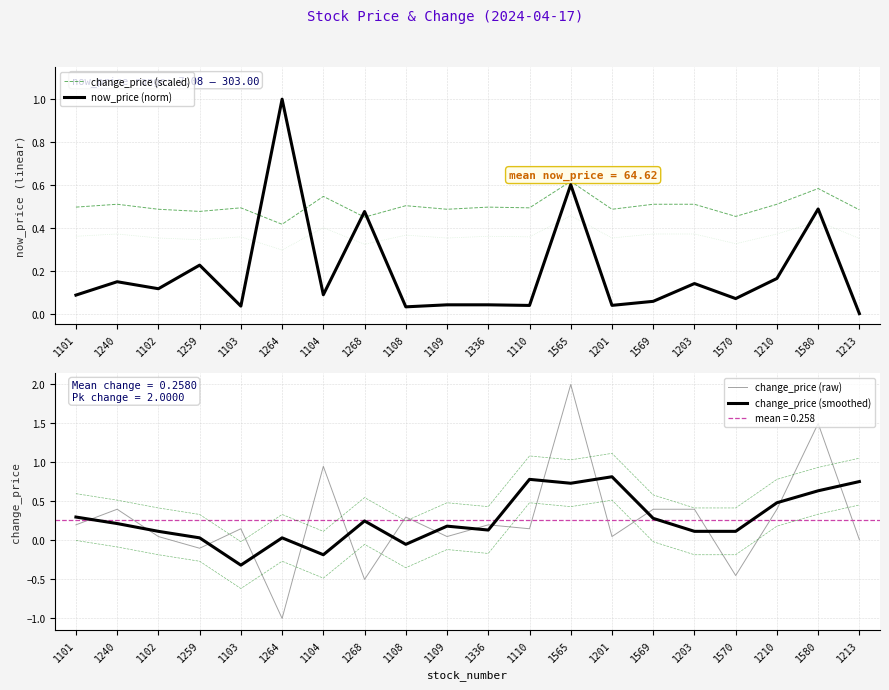

How many categories are shown in the chart?

20